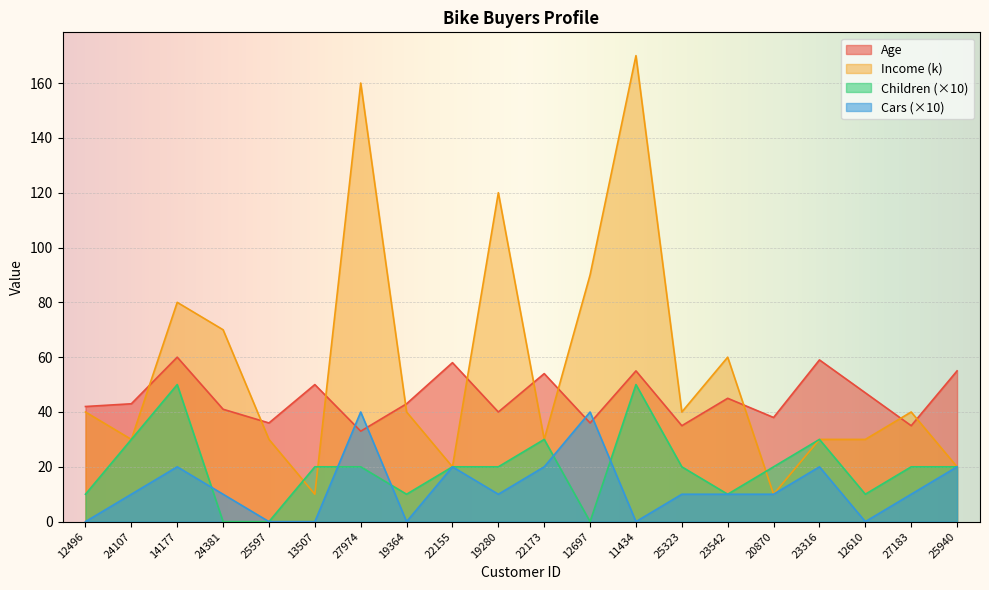

Reading left to right, list all the values displayed in this chart.

Age: 42	43	60	41	36	50	33	43	58	40	54	36	55	35	45	38	59	47	35	55
Income: 40	30	80	70	30	10	160	40	20	120	30	90	170	40	60	10	30	30	40	20
Children: 10	30	50	0	0	20	20	10	20	20	30	0	50	20	10	20	30	10	20	20
Cars: 0	10	20	10	0	0	40	0	20	10	20	40	0	10	10	10	20	0	10	20